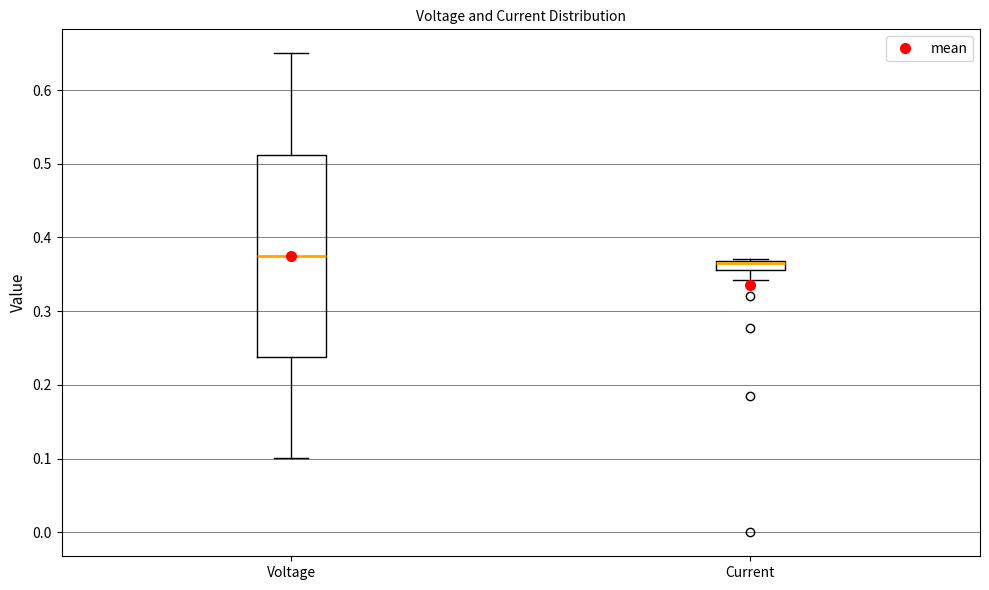

Where does the lower whisker of the box for Current end on the y-axis? The values are not printed on the chart, so give them approximately, as read against the axis.

0.34